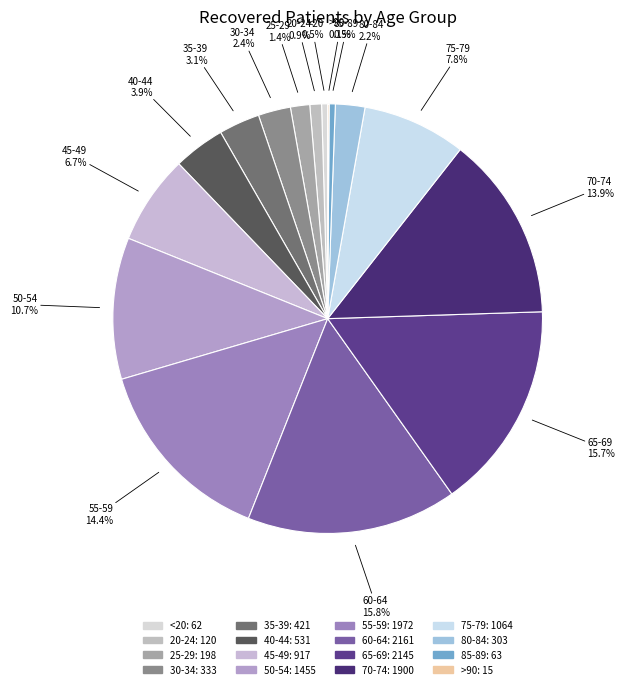

Combined, what portion of the pie is 45-49 and 40-44?

10.6%